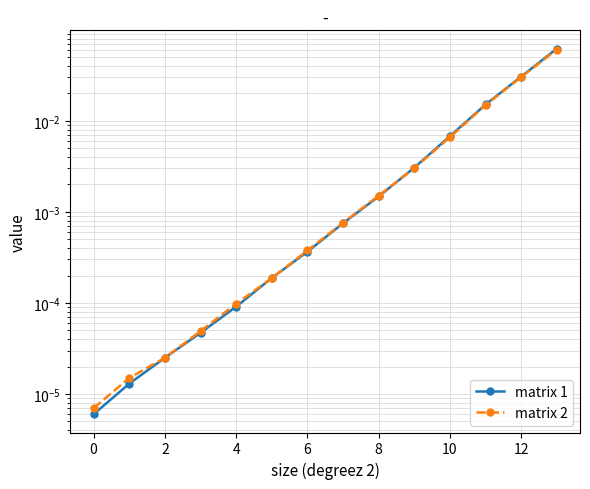

What is the label of the 10th point from the left?

9